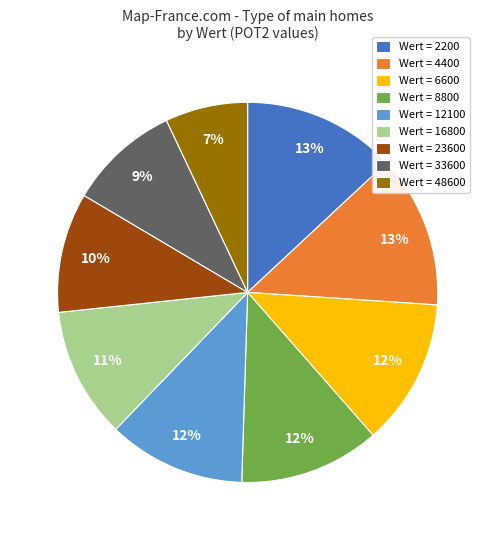

What percentage is the Wert = 12100 slice, to the nearest percent?

12%